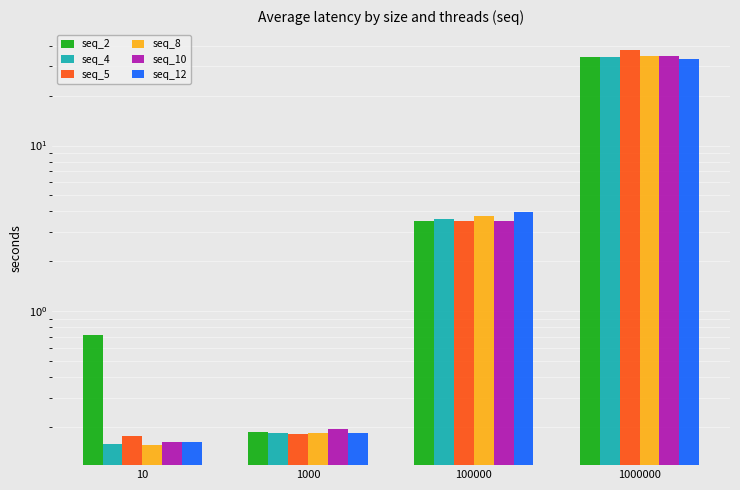

At which category is the sum across all series the highest?

1000000